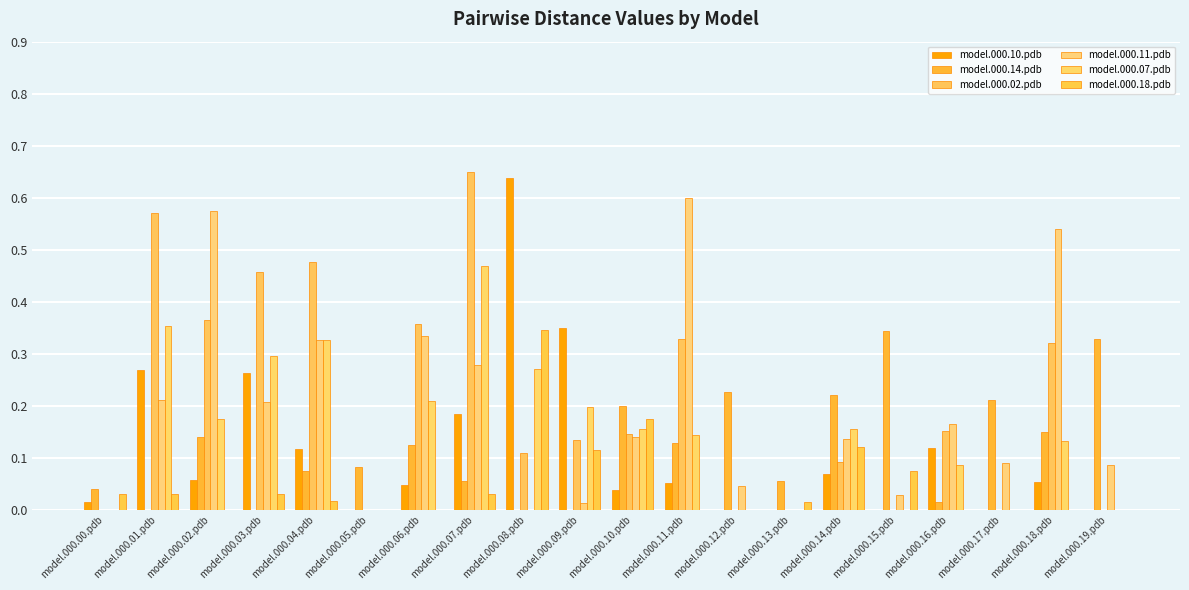

Count the number of categories in the chart.

20